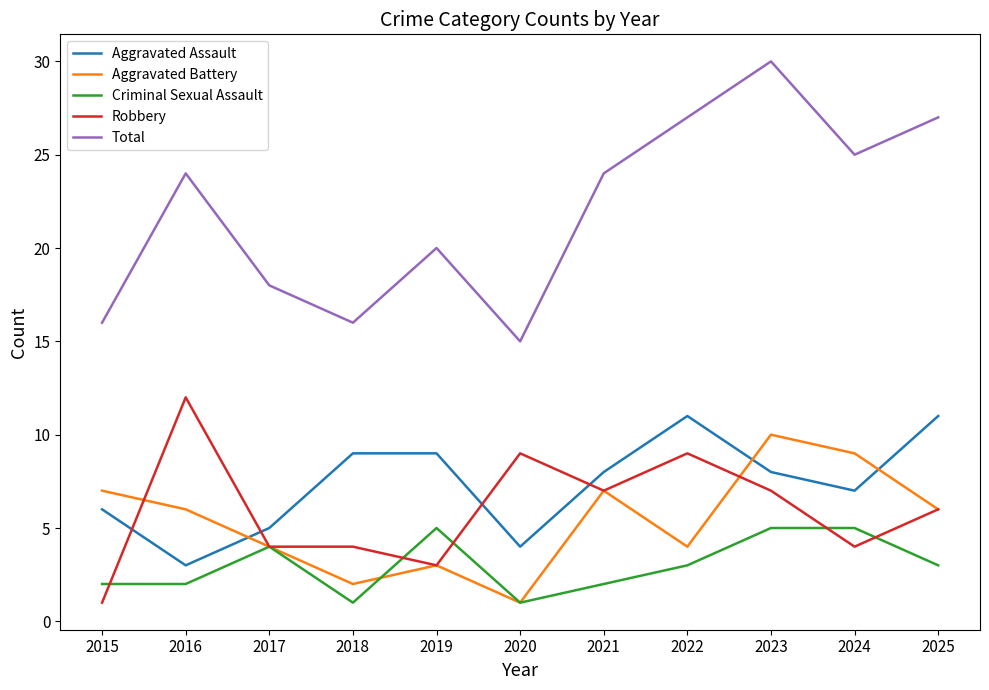

What is the greatest value displayed?

30